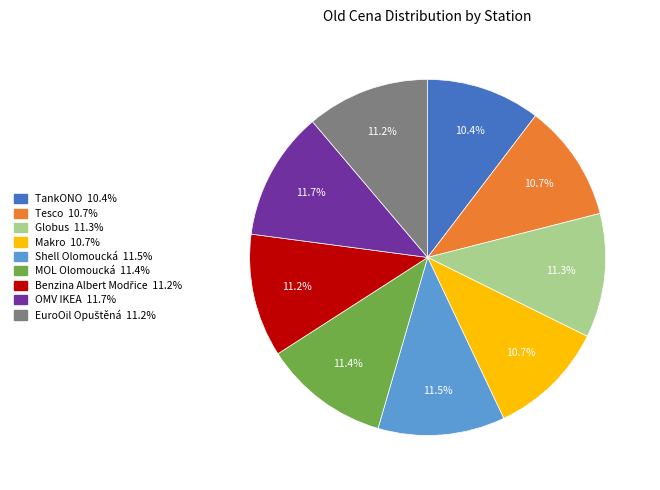

What is the total percentage of MOL Olomoucká and Shell Olomoucká?

22.9%